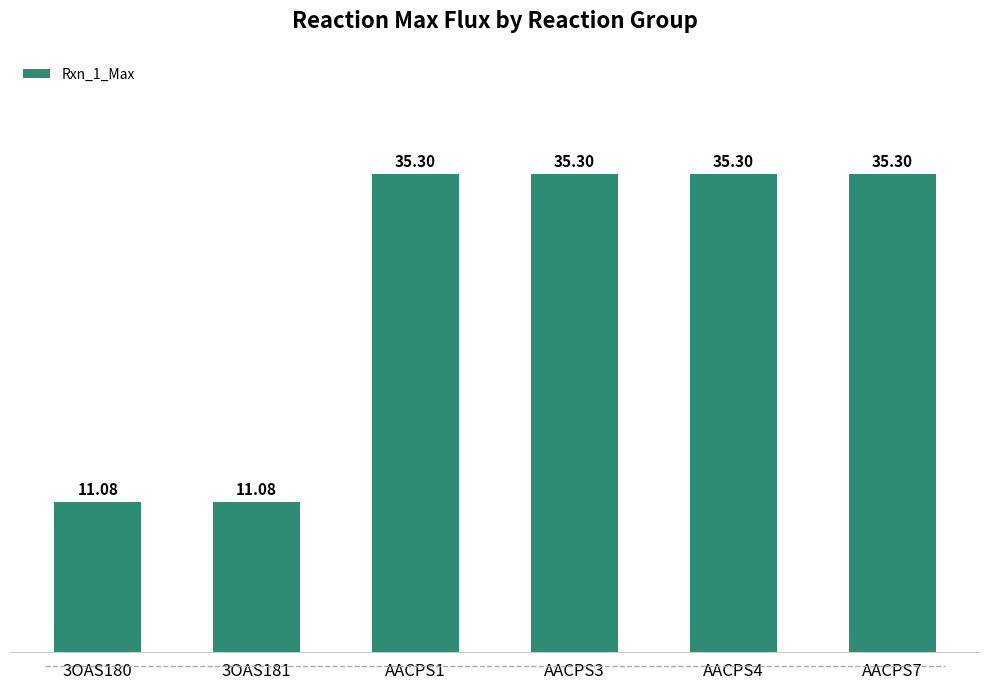

The chart shows a value of 60.6 at AACPS3. True or false?

False